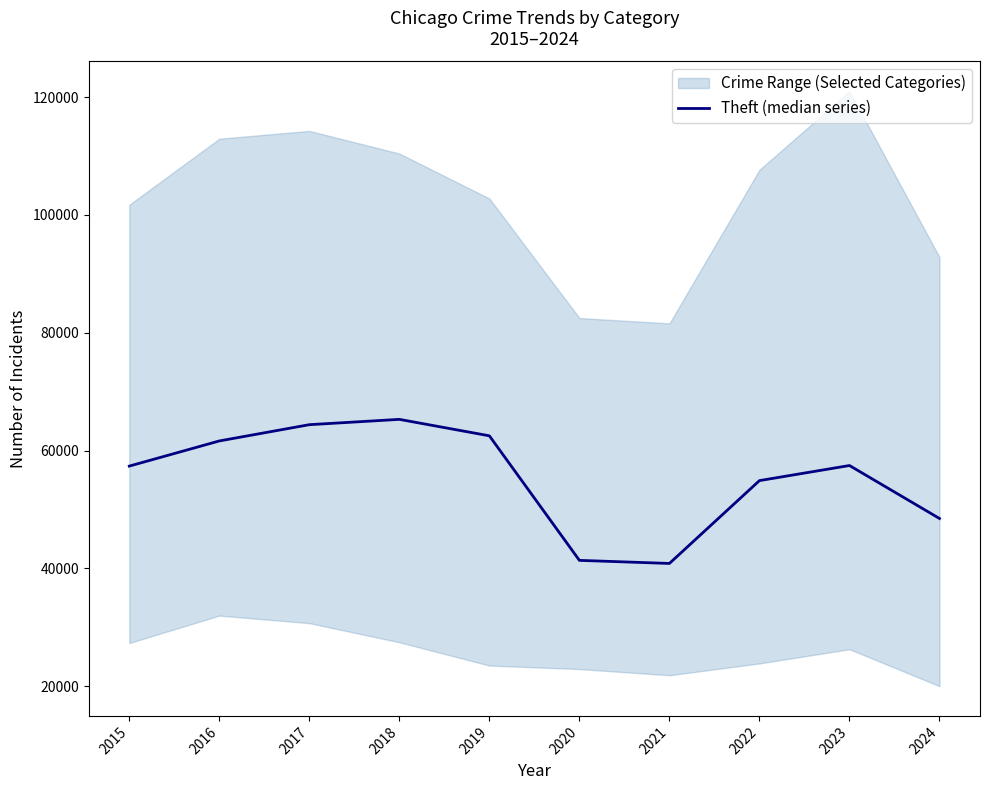

How many data points are above 57450?

4